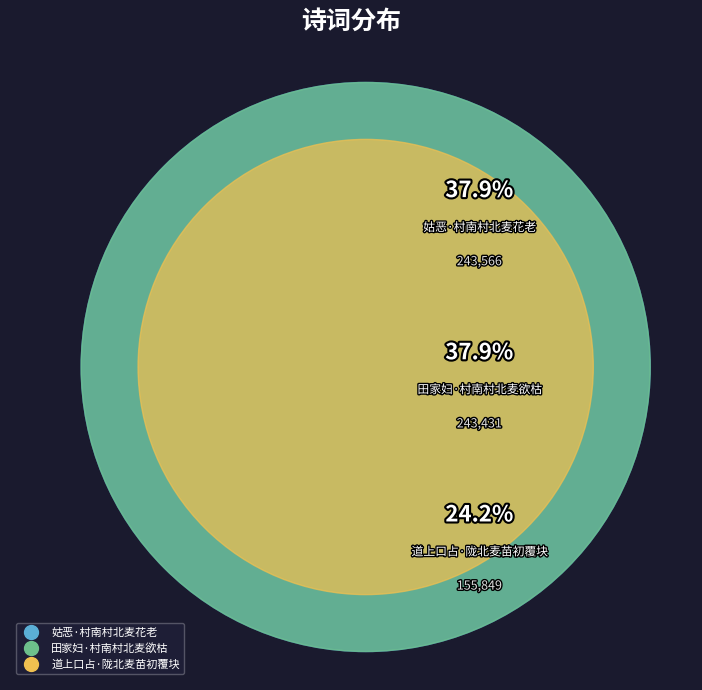

What percentage is the 姑恶·村南村北麦花老 slice, to the nearest percent?

38%